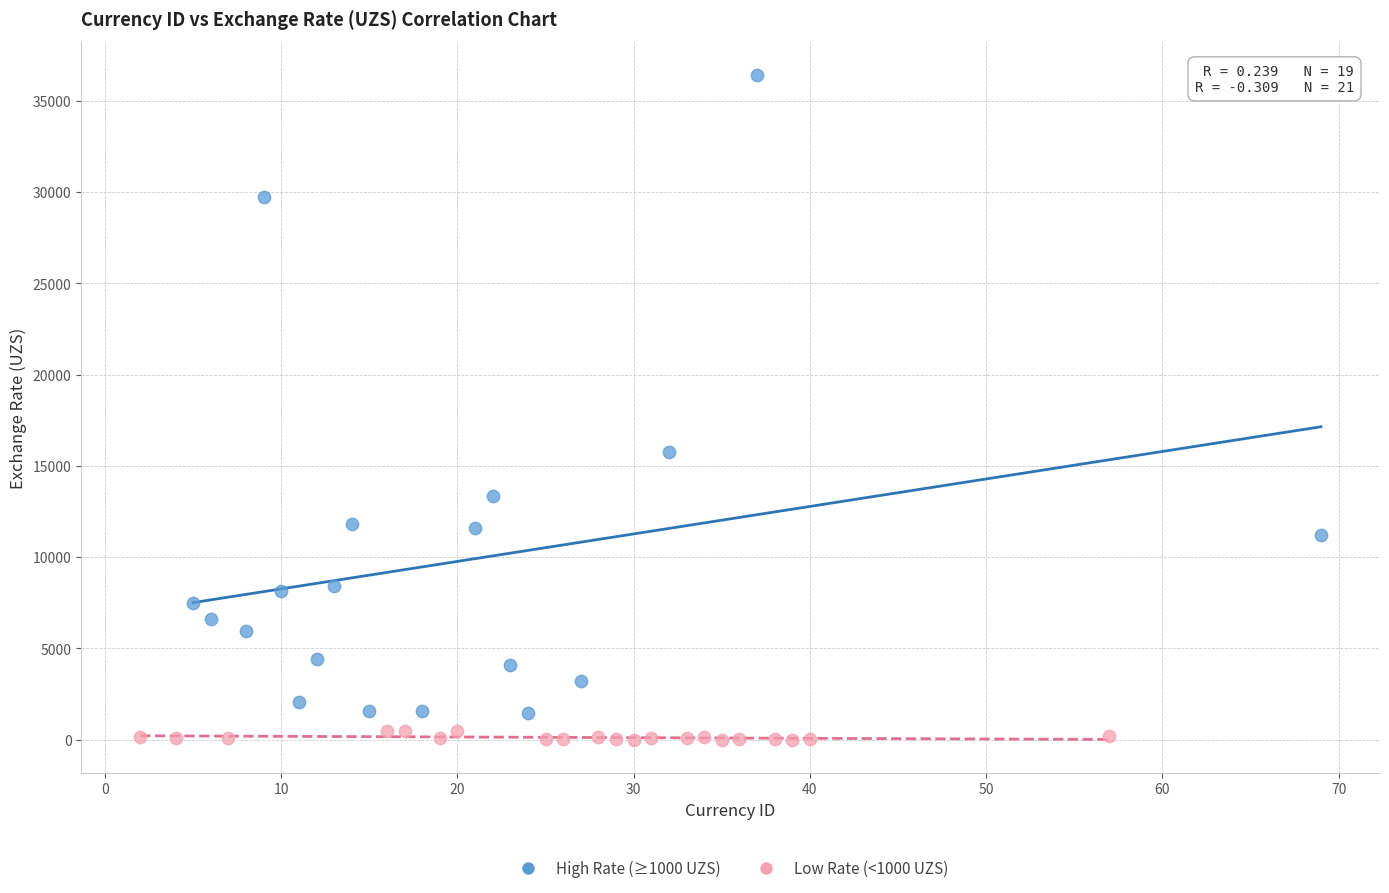

Which series reaches the maximum Y coordinate?

High Rate (≥1000 UZS)